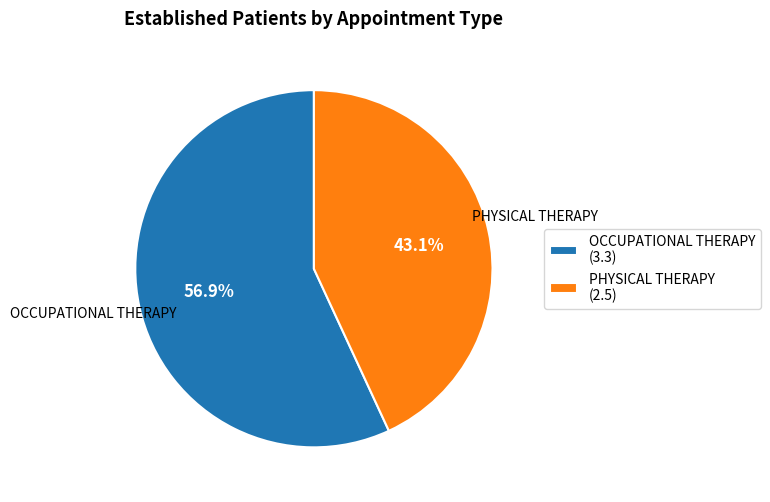

How many slices are in this pie chart?

2